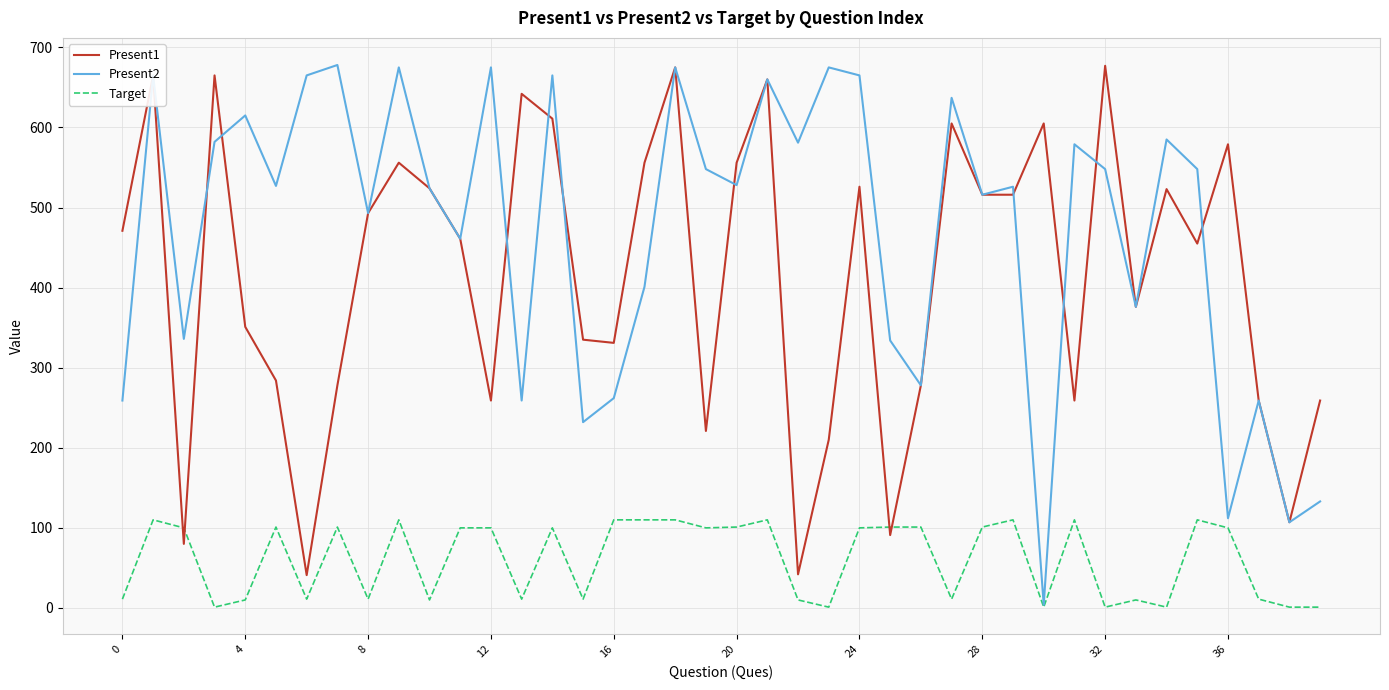

How many times do Target and Present1 cross each other?

4